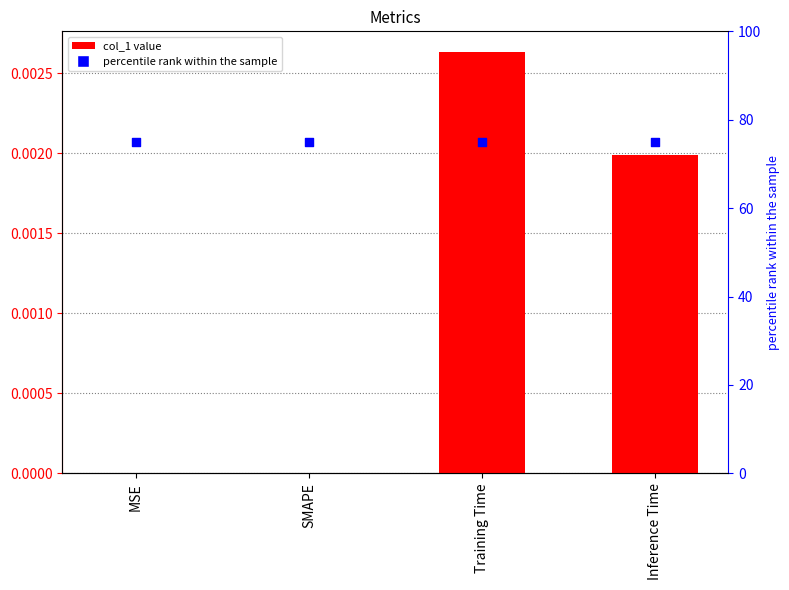

What is the total value across all series at Inference Time?

75.0